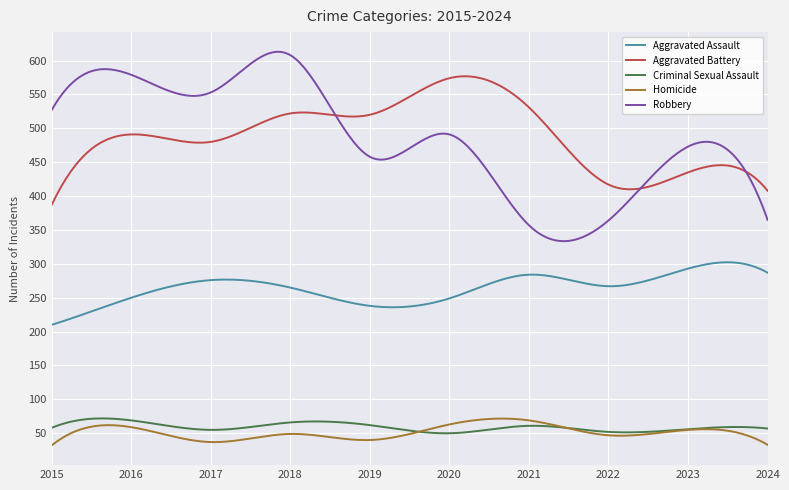

What are all the series names shown in the legend?

Aggravated Assault, Aggravated Battery, Criminal Sexual Assault, Homicide, Robbery